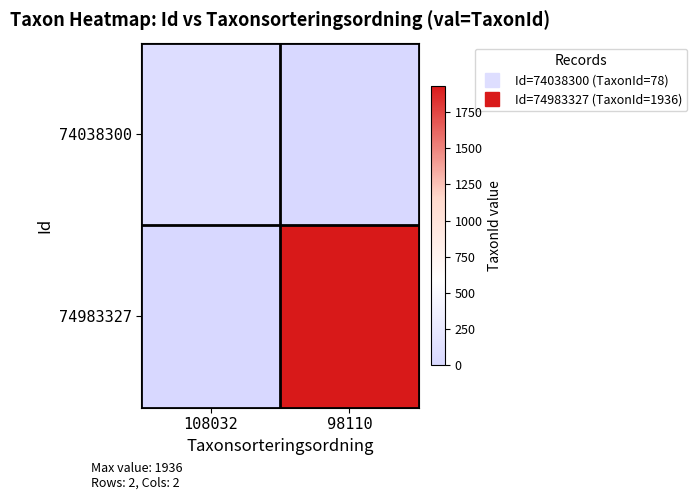

Reading left to right, list all the values displayed in this chart.

74038300: 108032=78	98110=0
74983327: 108032=0	98110=1936